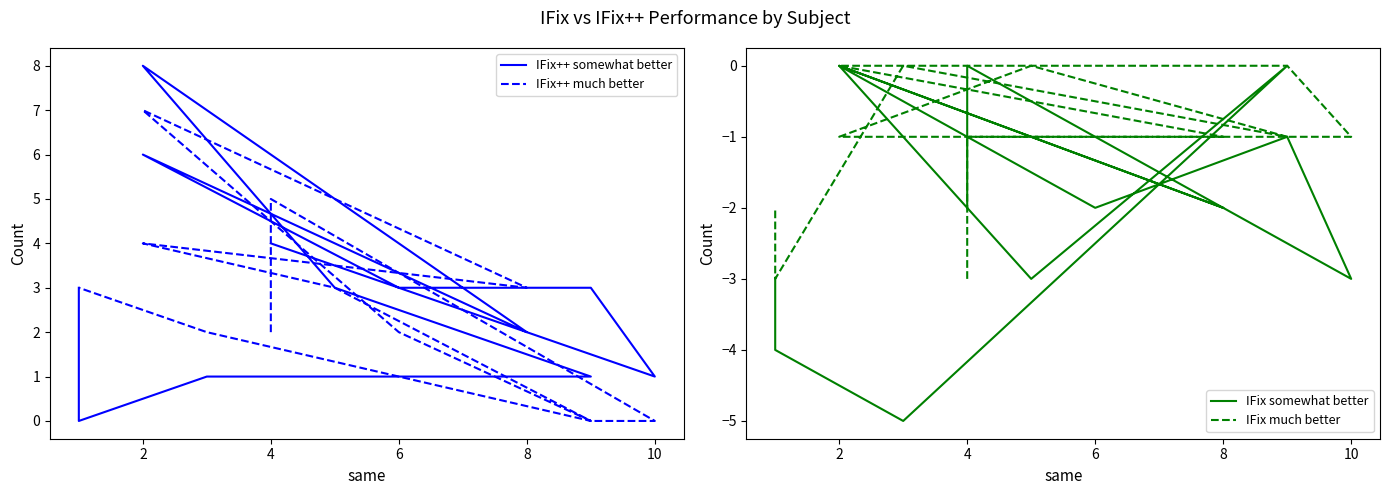

What are all the series names shown in the legend?

IFix++ somewhat better, IFix++ much better, IFix somewhat better, IFix much better